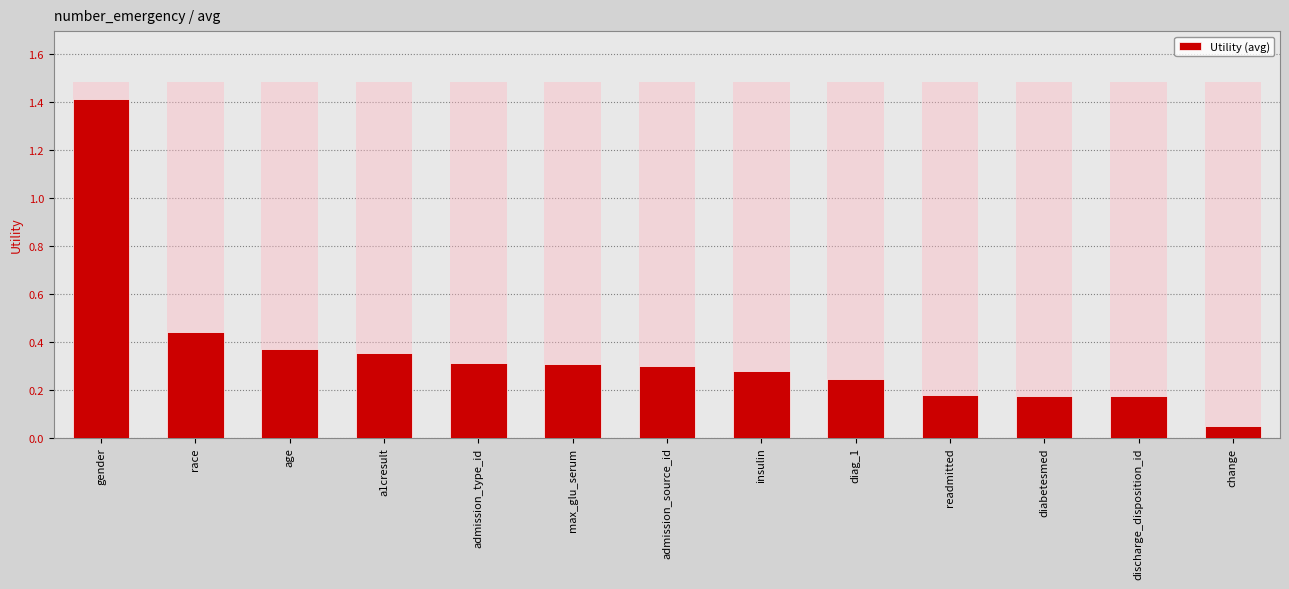

Reading right to left, what are all the values shown in this chart?

0.1	0.2	0.2	0.2	0.2	0.3	0.3	0.3	0.3	0.4	0.4	0.4	1.4